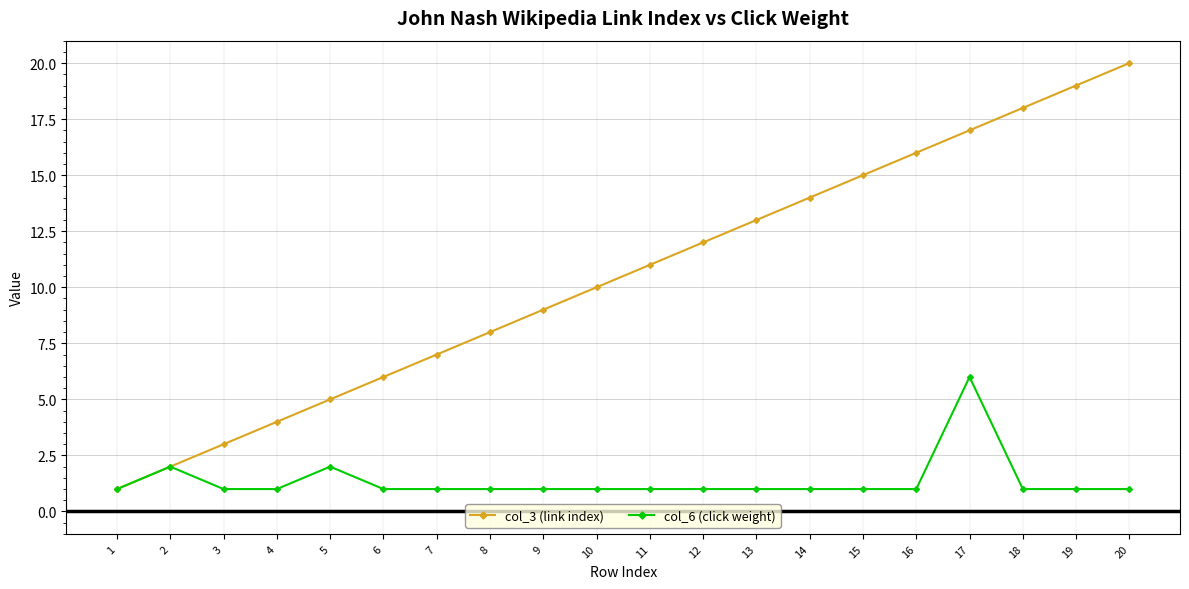

Which label corresponds to the largest value in the chart?

20